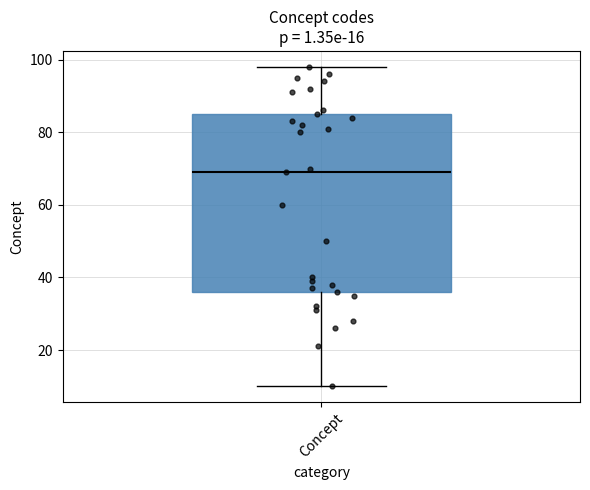

Where does the median line of the box for Concept sit on the y-axis? The values are not printed on the chart, so give them approximately, as read against the axis.

70